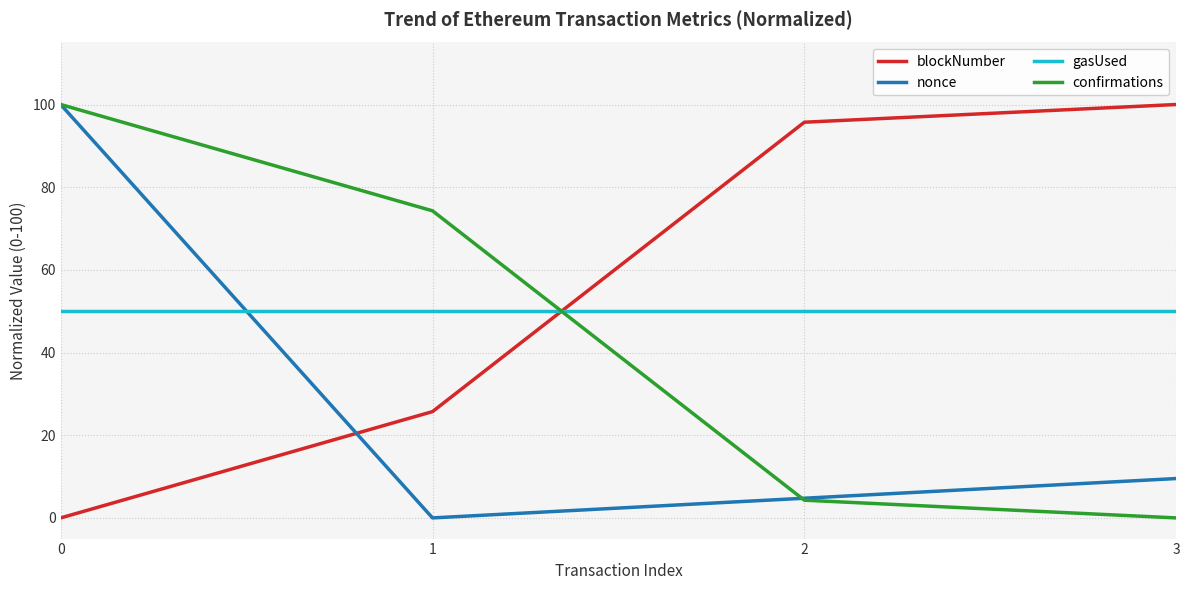

Reading left to right, extract all data points from this chart.

blockNumber: 0.0	25.7	95.7	100.0
nonce: 100.0	0.0	4.8	9.5
gasUsed: 50.0	50.0	50.0	50.0
confirmations: 100.0	74.3	4.3	0.0